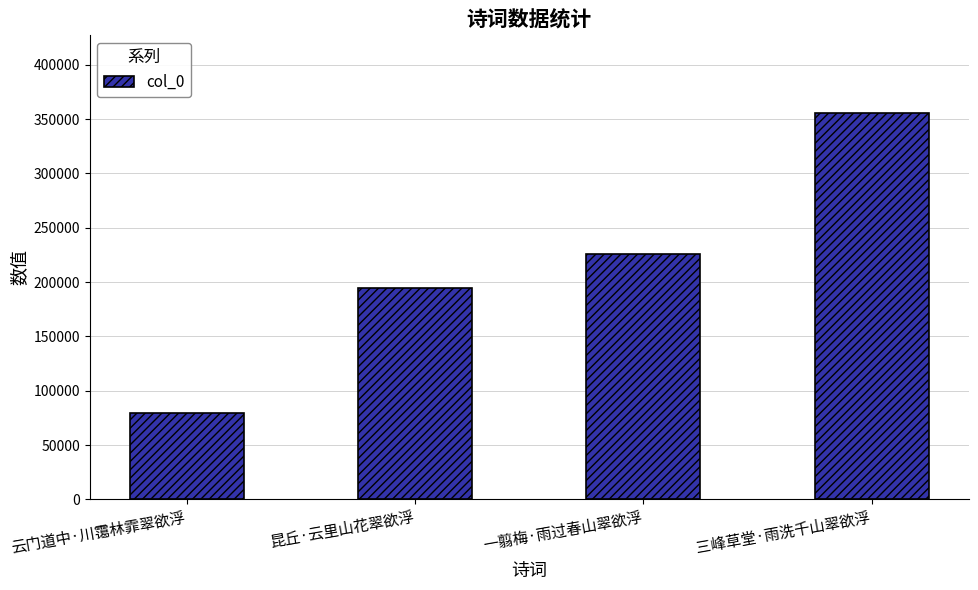

What is the ratio of the value at 云门道中·川霭林霏翠欲浮 to the value at 三峰草堂·雨洗千山翠欲浮?

0.2